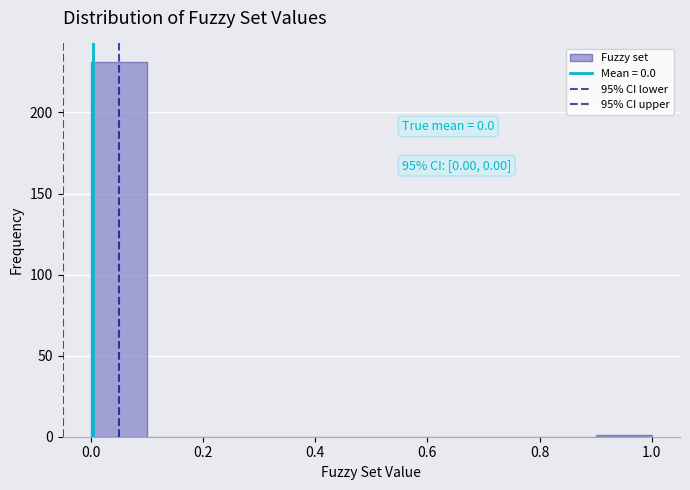

Which range on the x-axis has the tallest bar?

0.0 to 0.1